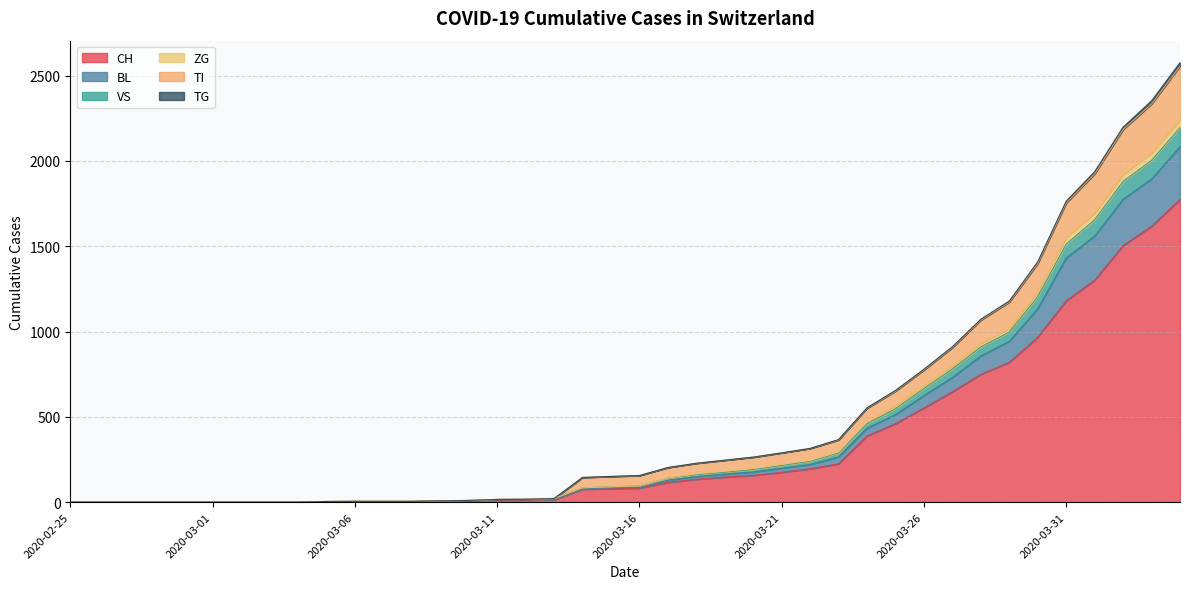

Where does the TG series first go above 95?

2020-03-17